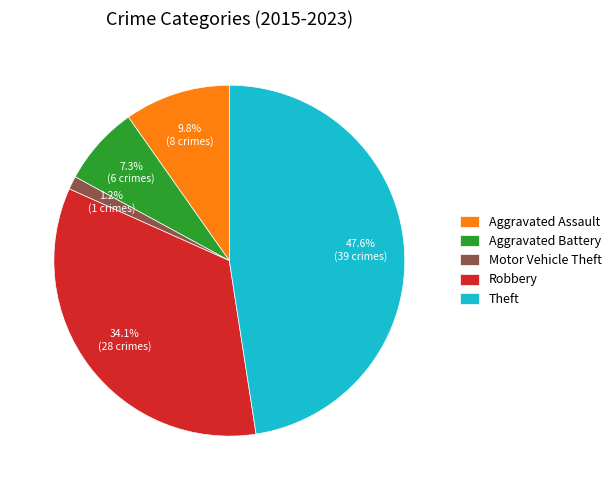

What is the largest slice in the pie chart?

Theft